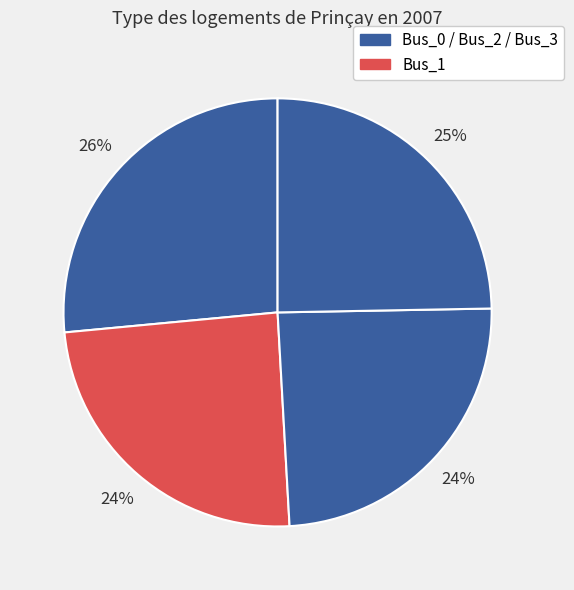

How many slices are in this pie chart?

4